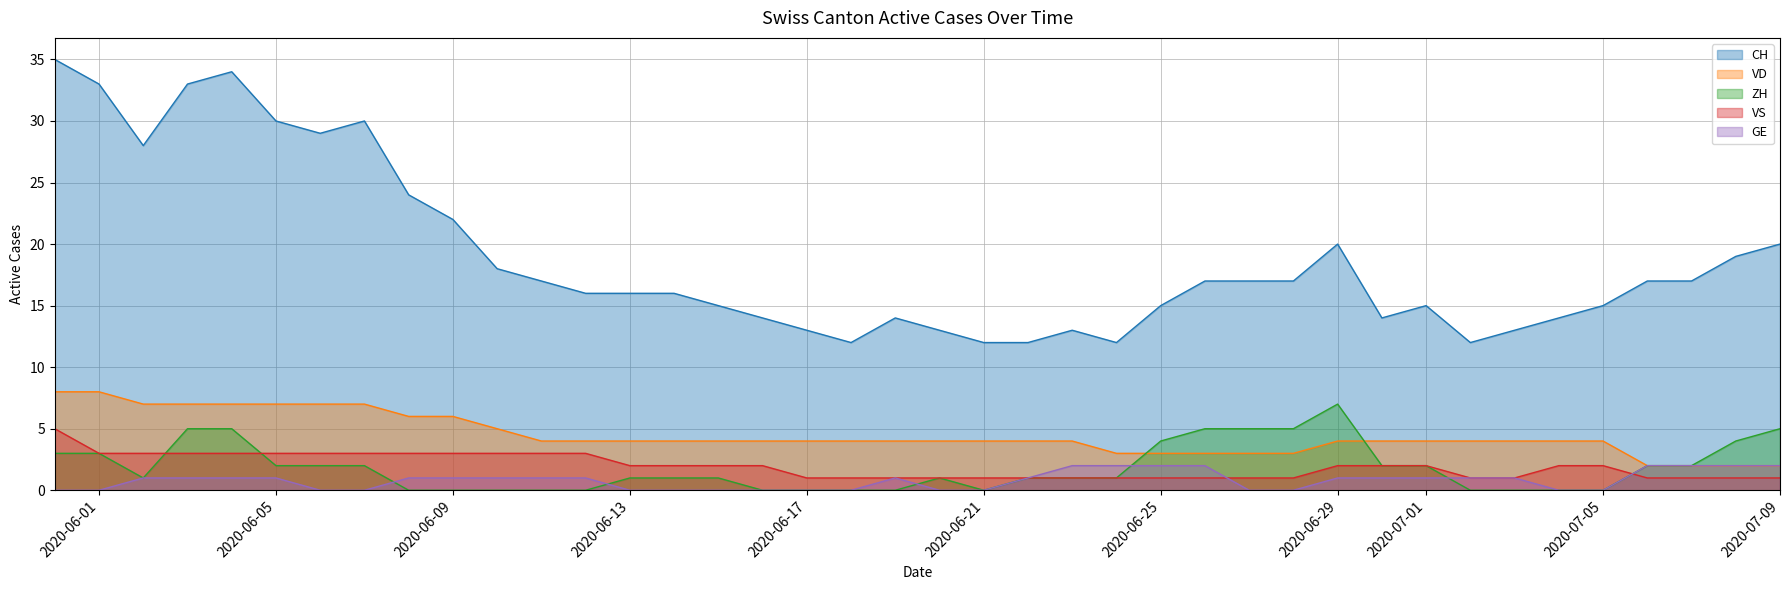

Which series has the largest total across all categories?

CH